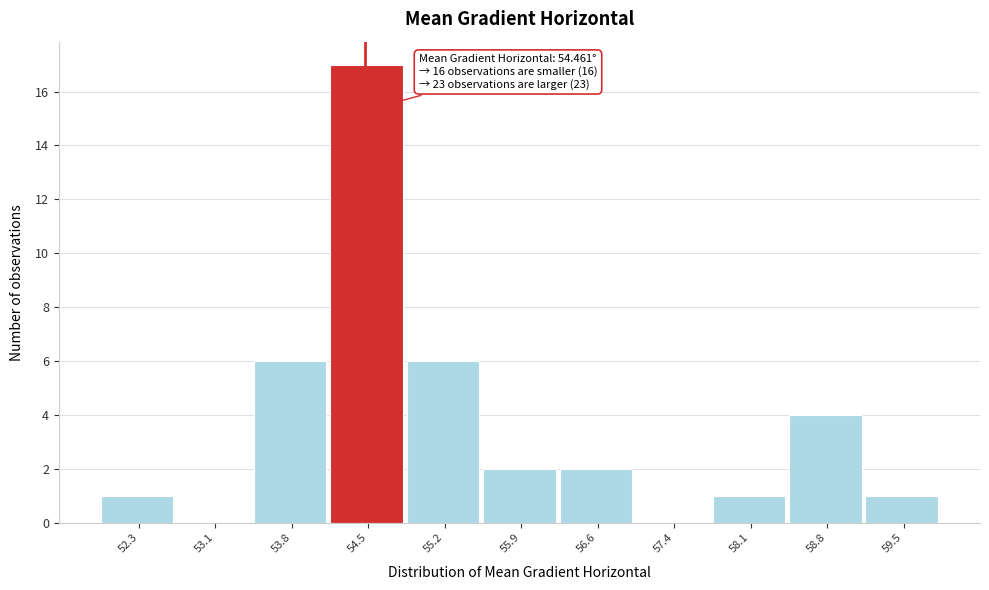

Which range on the x-axis has the tallest bar?

54.1 to 54.8